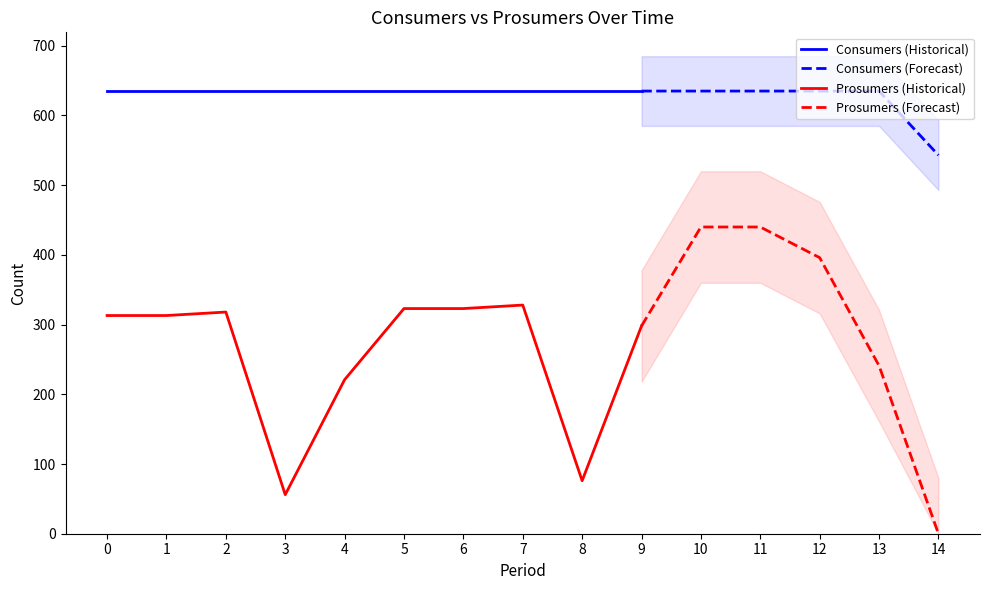

At which label does Prosumers first exceed 313?

2